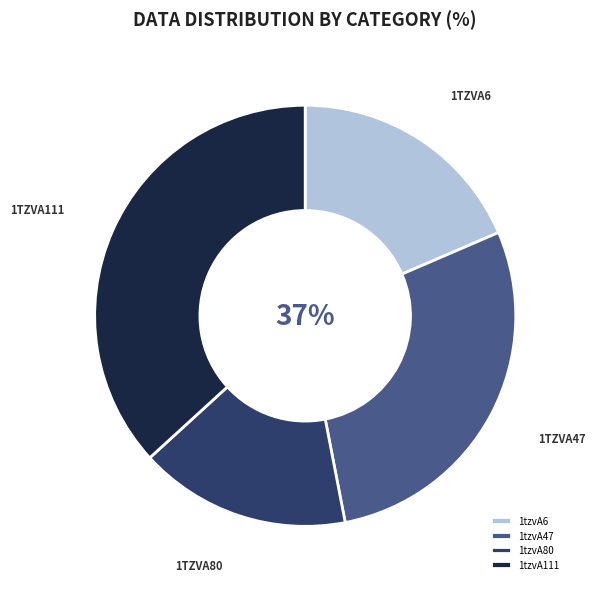

Rank the categories by value from highest to lowest.

1tzvA111, 1tzvA47, 1tzvA6, 1tzvA80